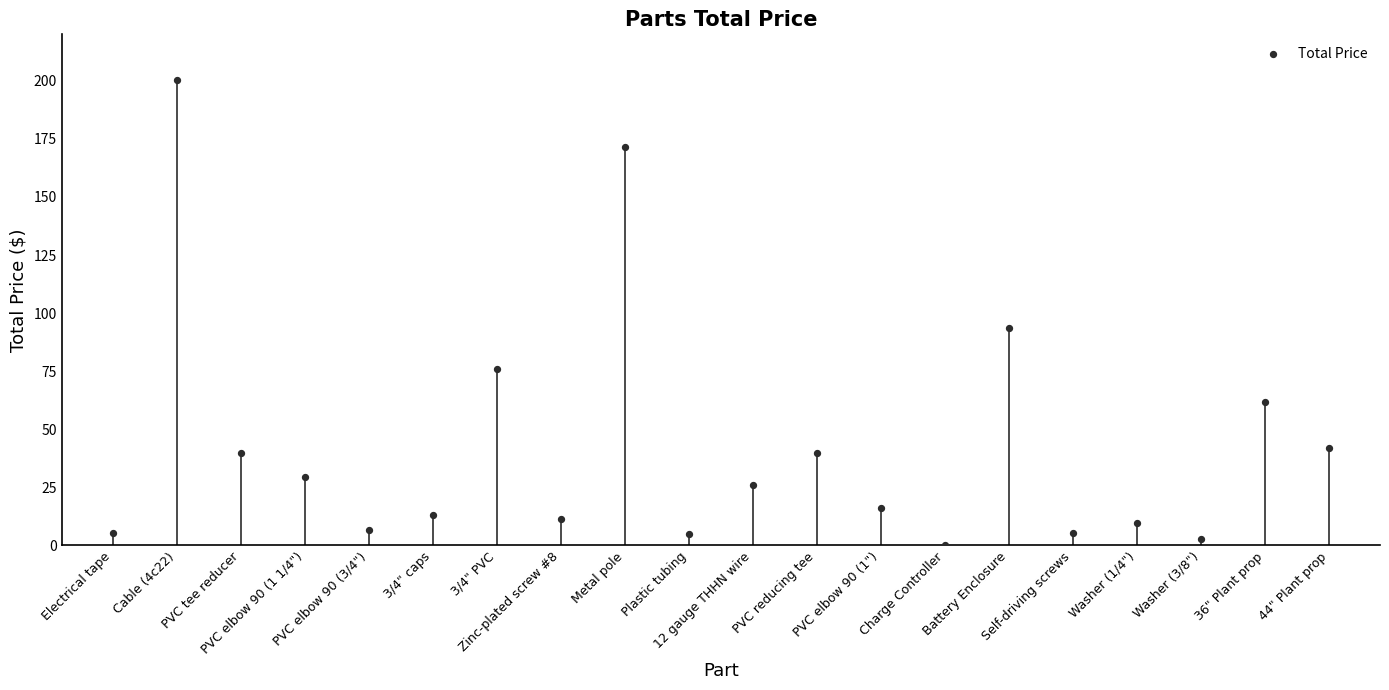

What Y value in the scatter plot is closest to 100?

93.6